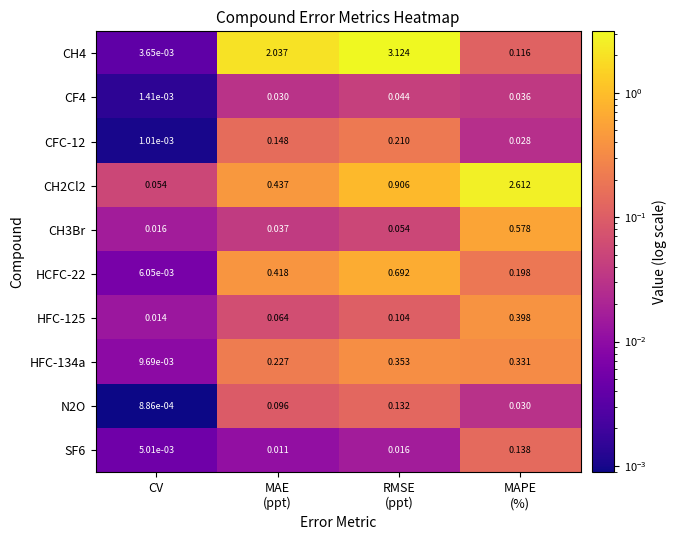

What is the difference between the highest and lowest values at MAPE
(%)?

2.6